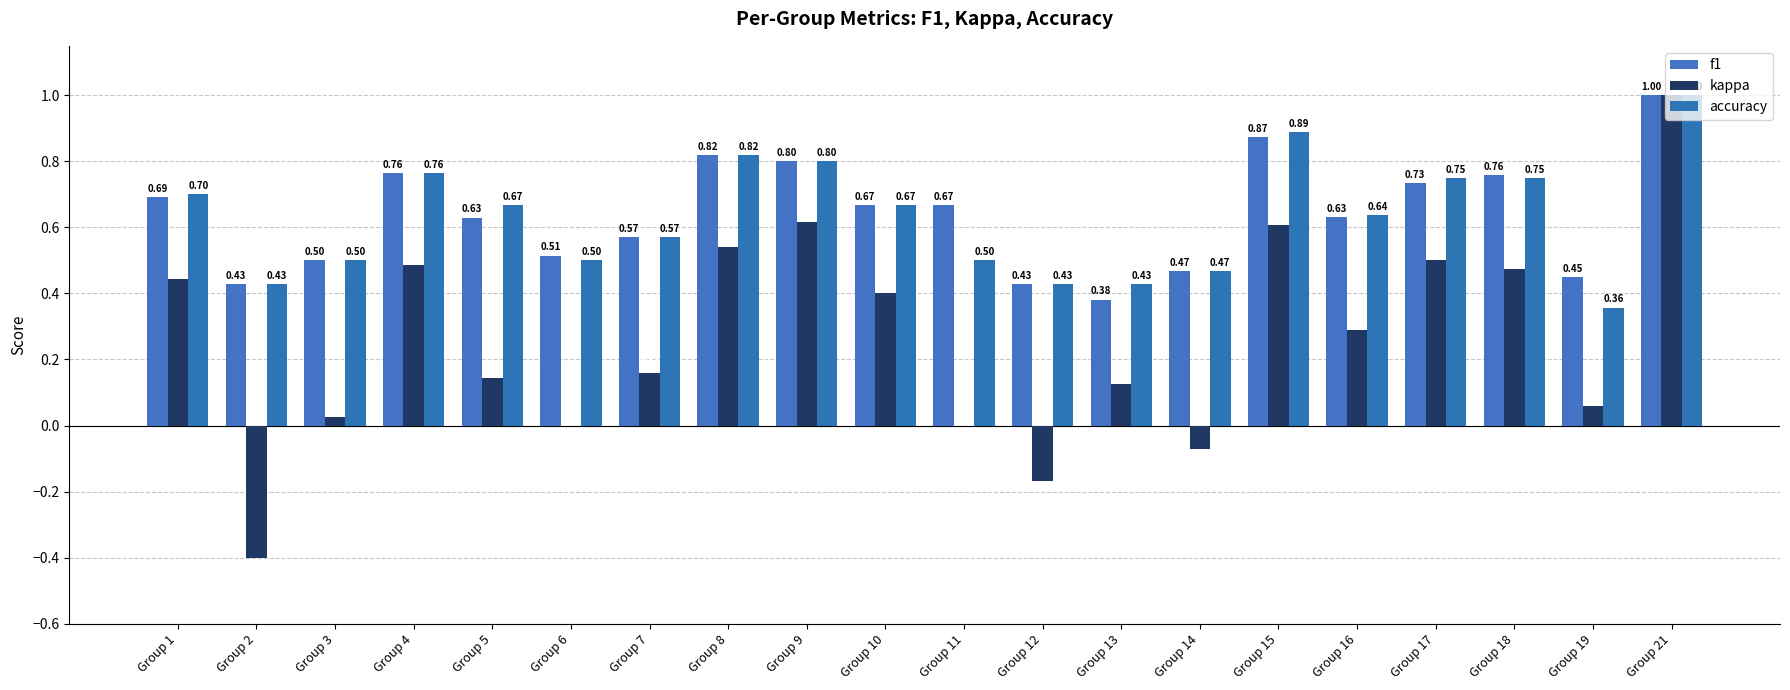

Are the bars horizontal?

No